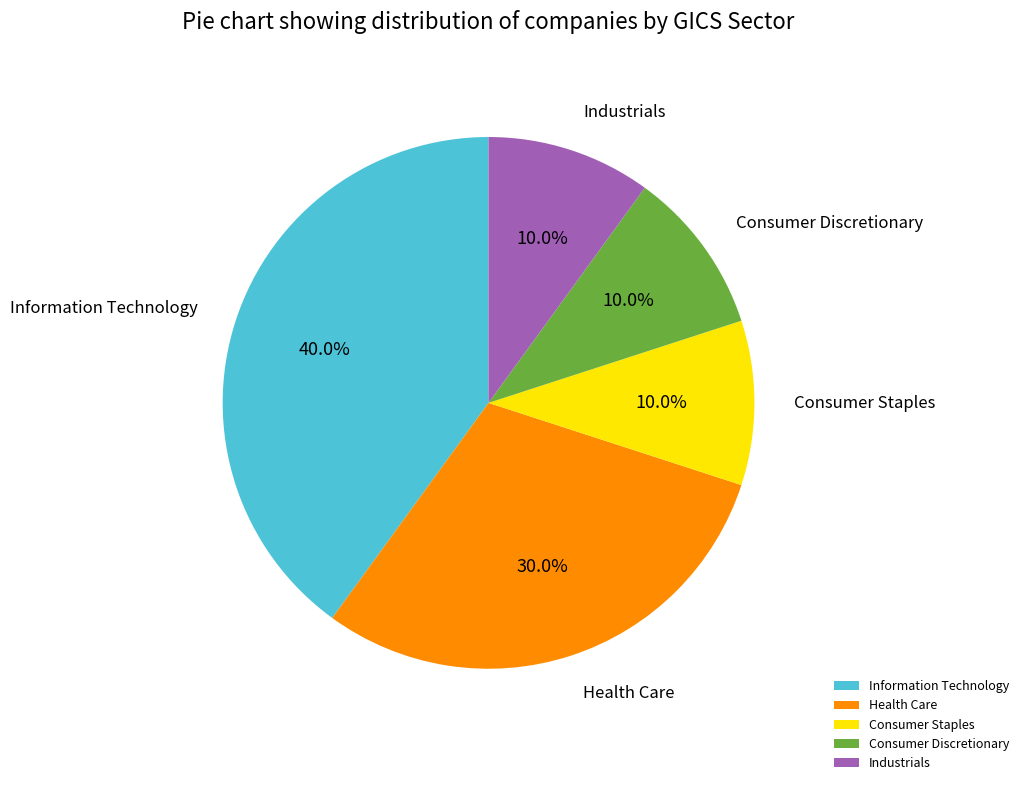

Between Health Care and Information Technology, which is larger?

Information Technology